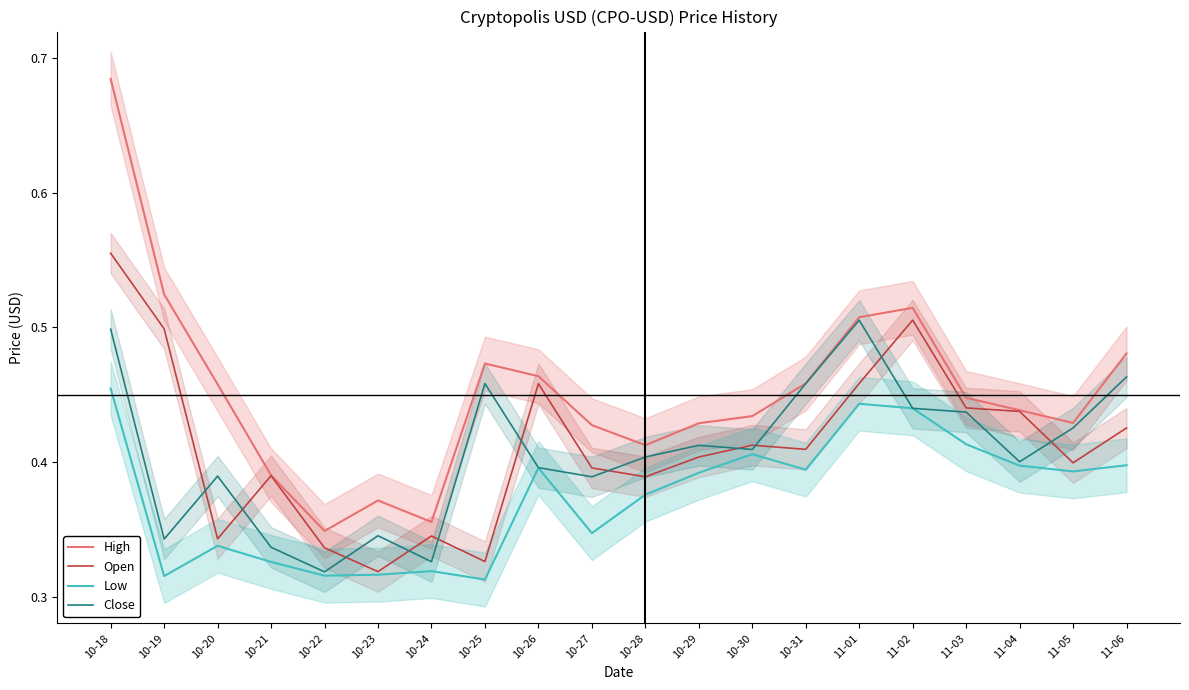

At which label does Low reach its peak?

10-18